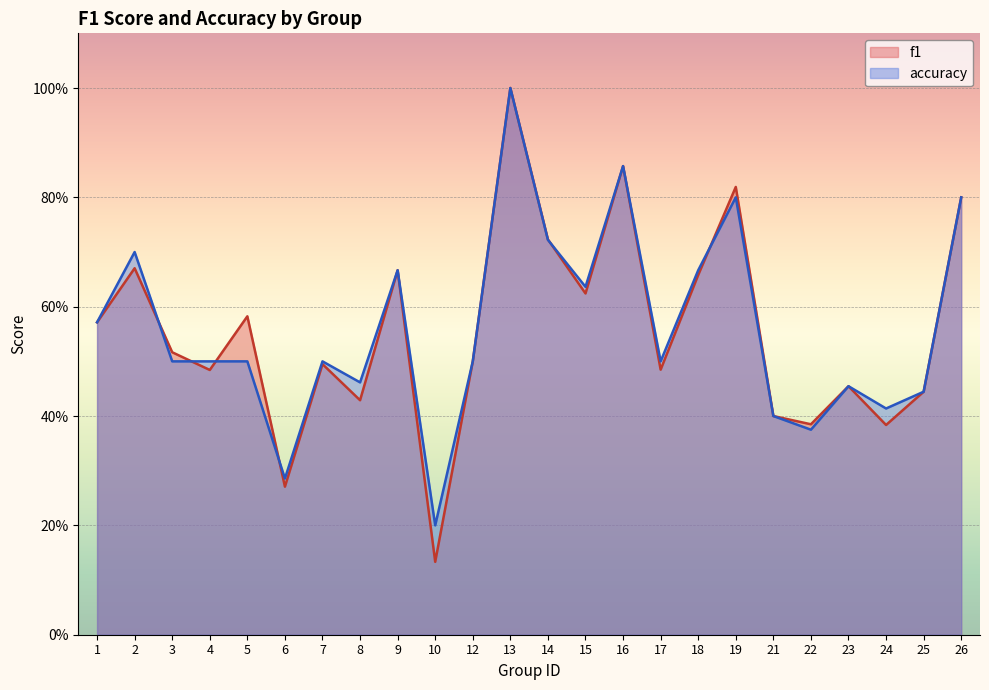

The value of accuracy at 3 is 0.9. True or false?

False